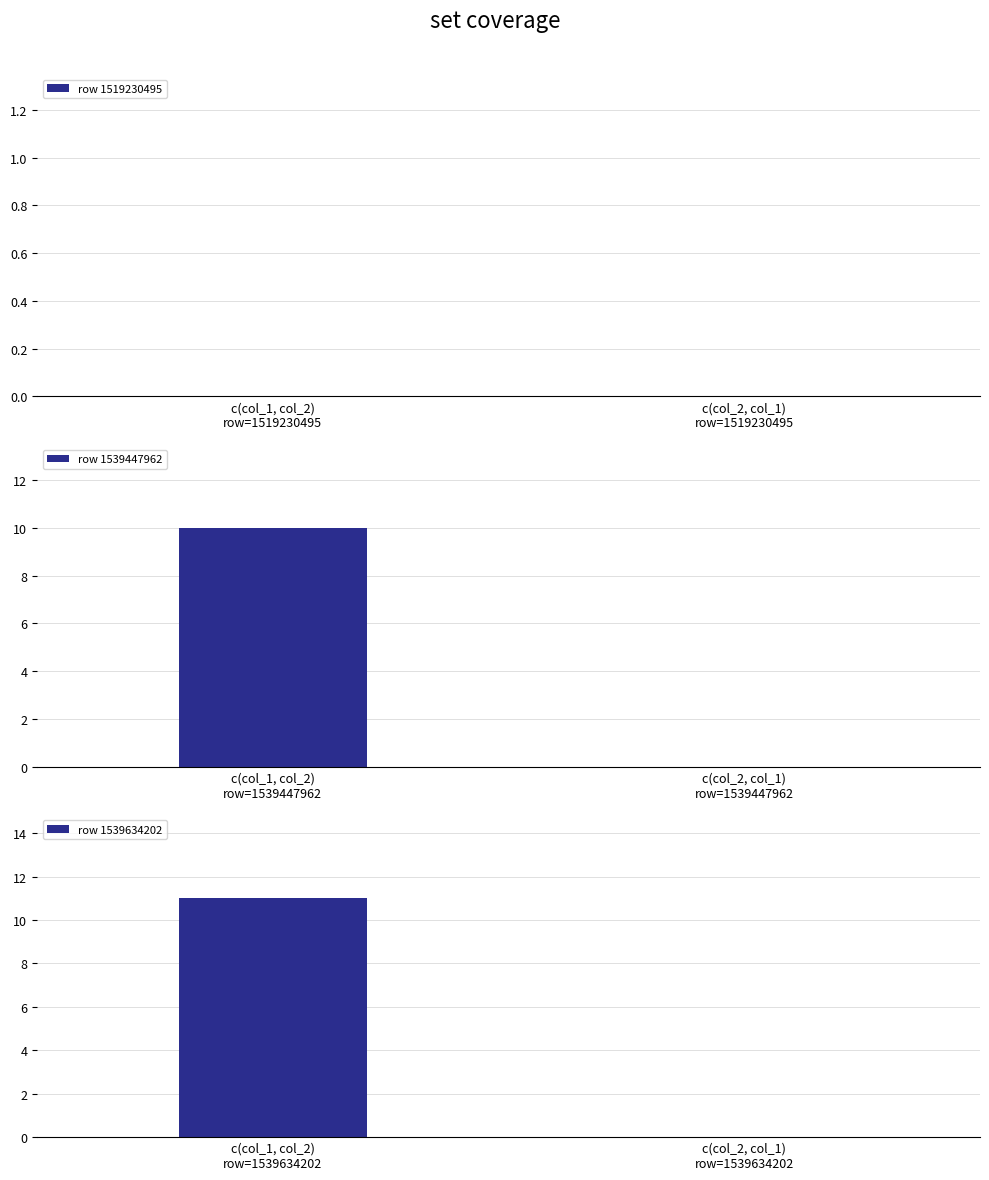

At which category does the chart reach its minimum across all series?

c(col_1, col_2)
row=1519230495